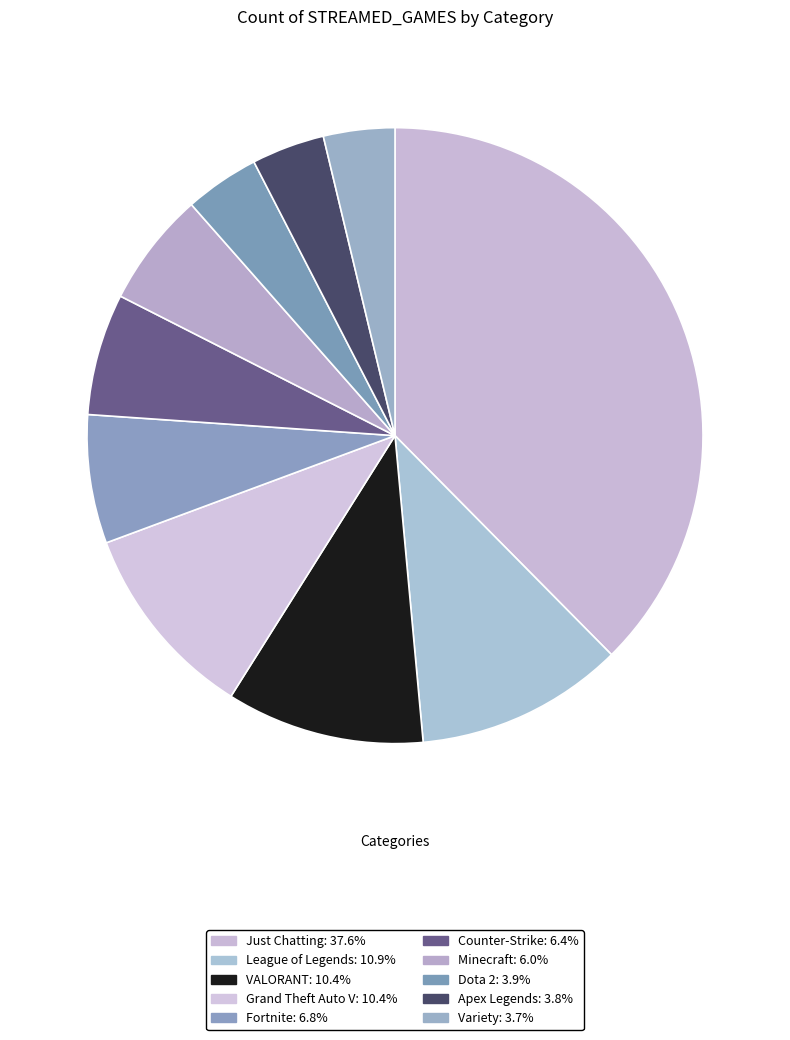

To the nearest percent, what is the difference between the largest and smallest slice percentages?

34%